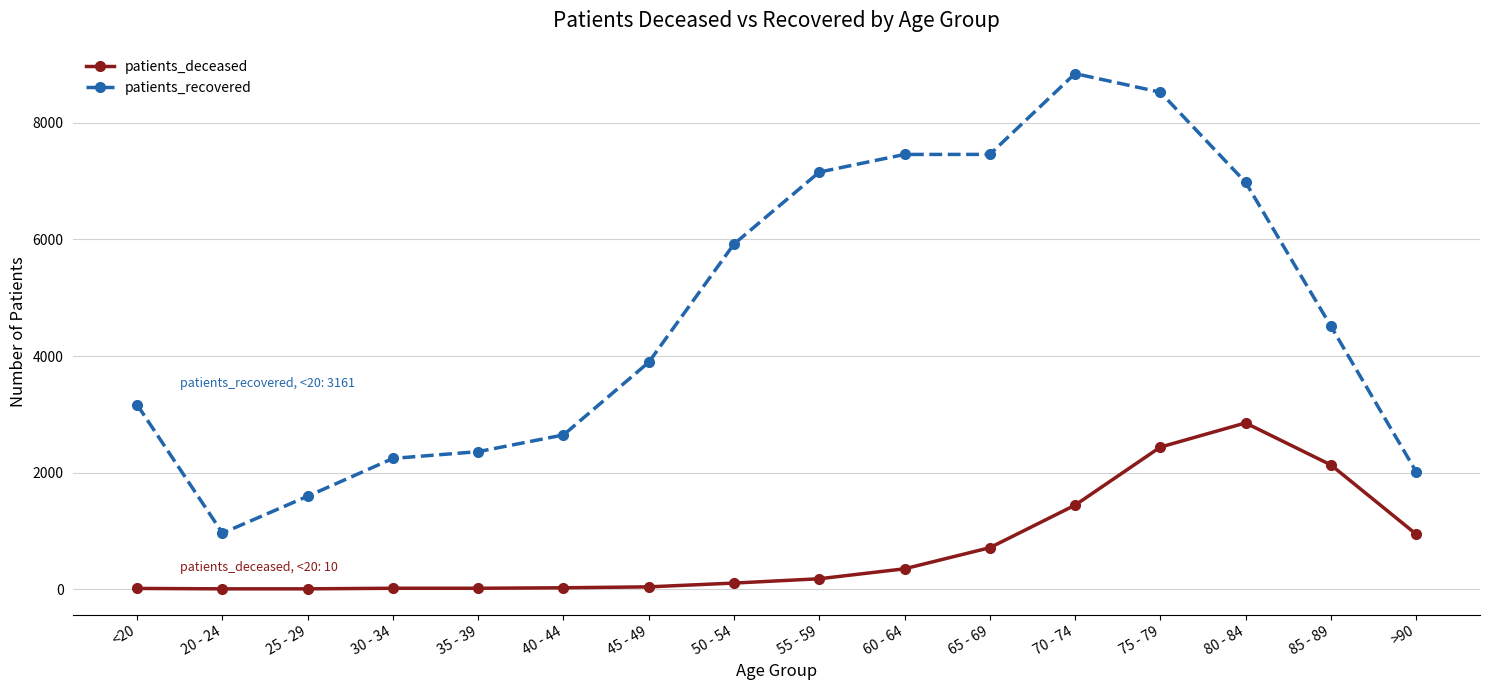

At which label does patients_deceased reach its peak?

80 - 84